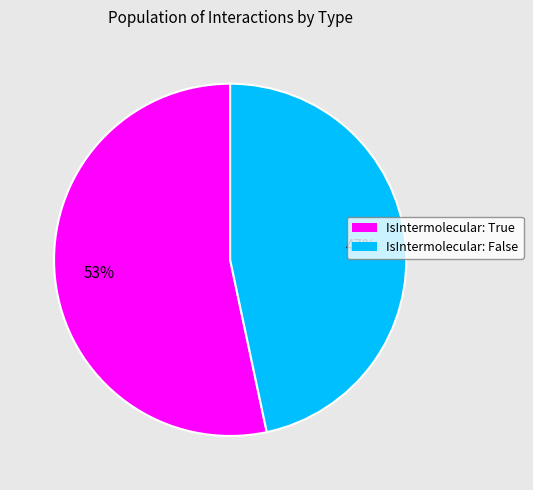

Does any single category account for the majority?

Yes